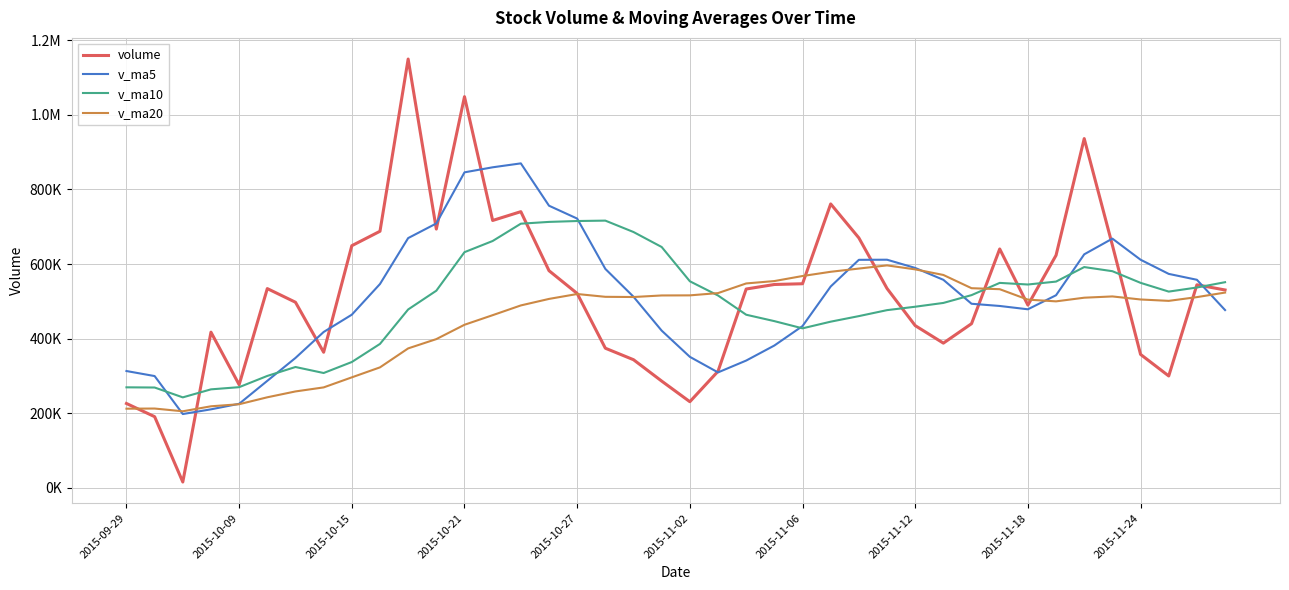

What are all the series names shown in the legend?

volume, v_ma5, v_ma10, v_ma20